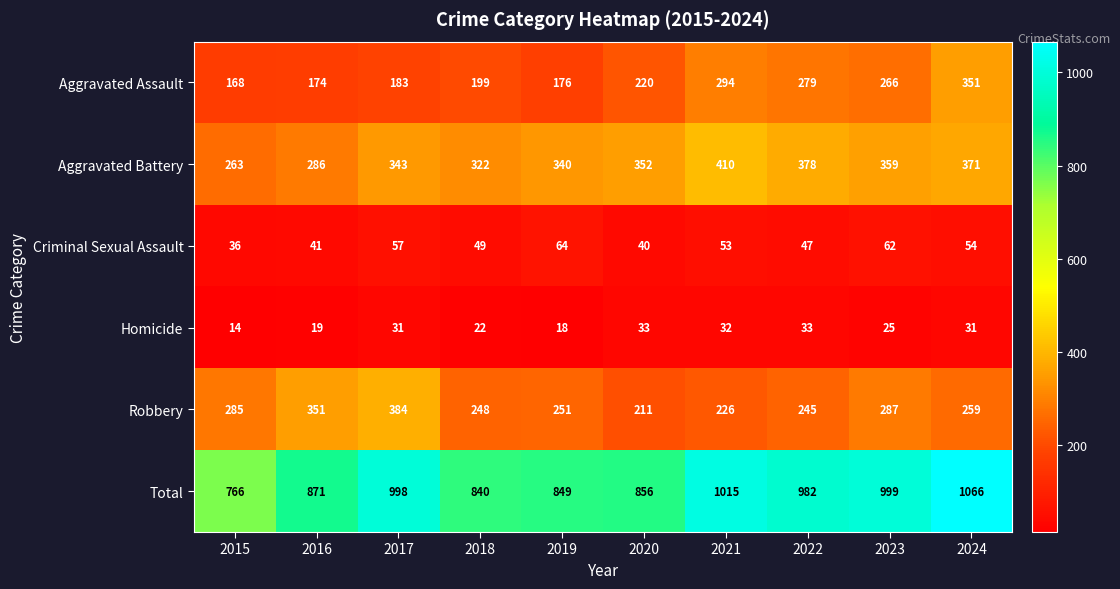

The value of Criminal Sexual Assault at 2020 is 40. True or false?

True